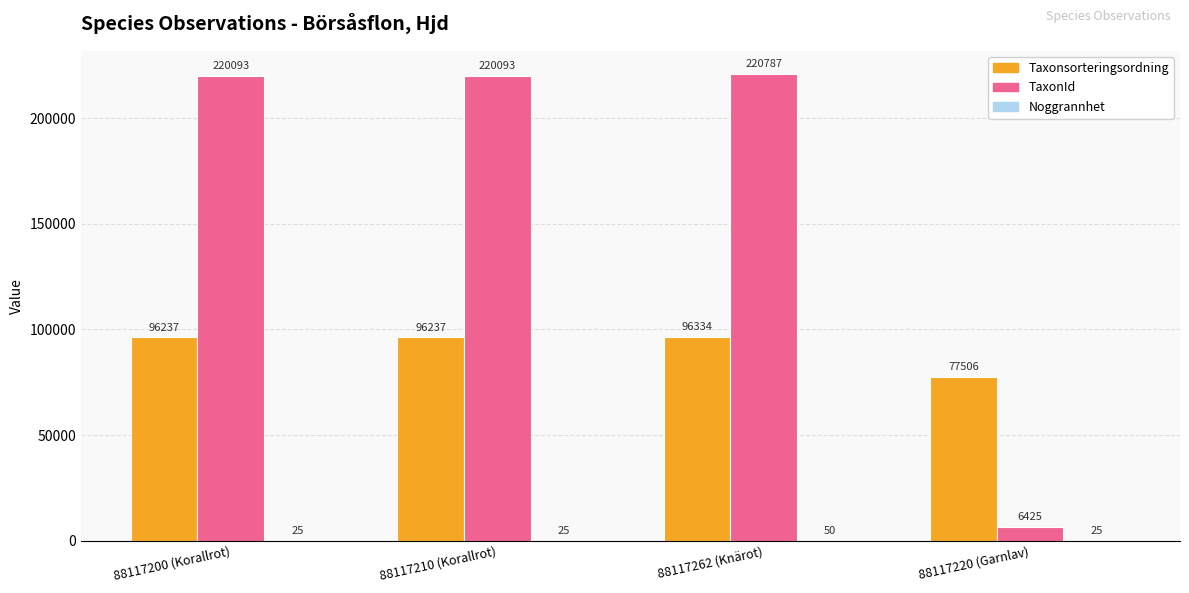

What is the sum of the TaxonId values at 88117210 (Korallrot) and 88117220 (Garnlav)?

226518